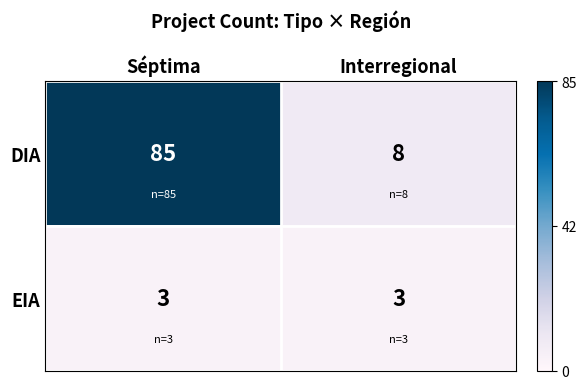

Which series changed the most between Séptima and Interregional?

DIA